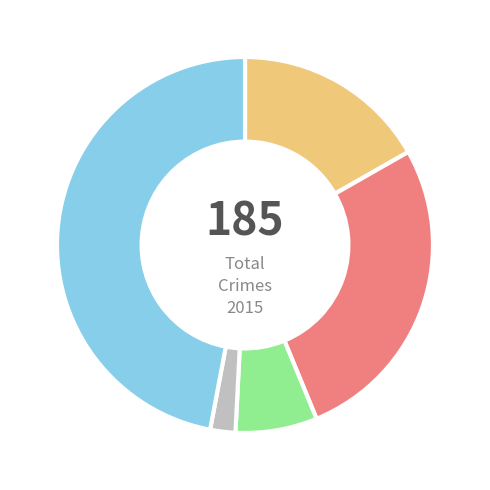

How many segments does this pie chart have?

5